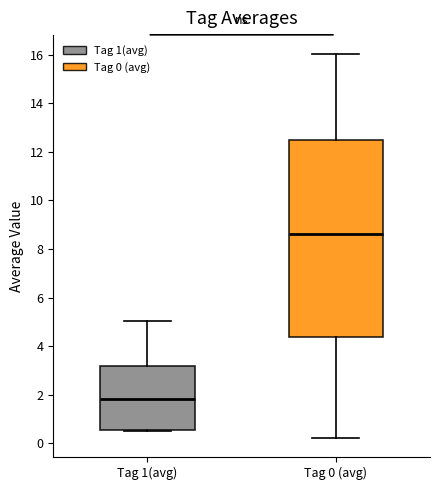

Reading left to right, read every box against the y-axis: the position of its median line, the range the box covers, and the ends of its whiskers. The values are not printed on the chart, so give them approximately, as read against the axis.

Tag 1(avg): median 1.8, box 0.6 to 3.2, whiskers 0.6 to 5.0
Tag 0 (avg): median 8.6, box 4.4 to 12.4, whiskers 0.2 to 16.0